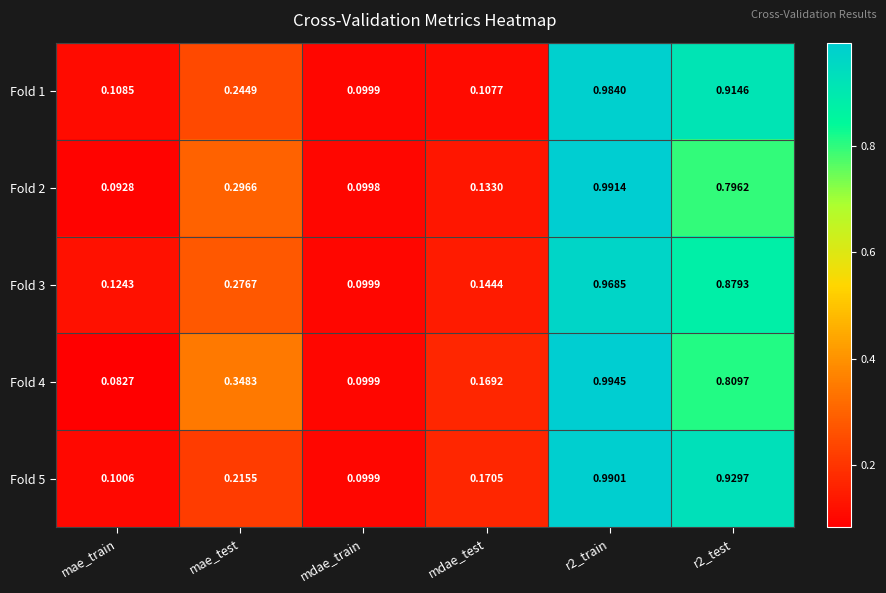

Rank the series by their maximum value, from highest to lowest.

Fold 4, Fold 2, Fold 5, Fold 1, Fold 3